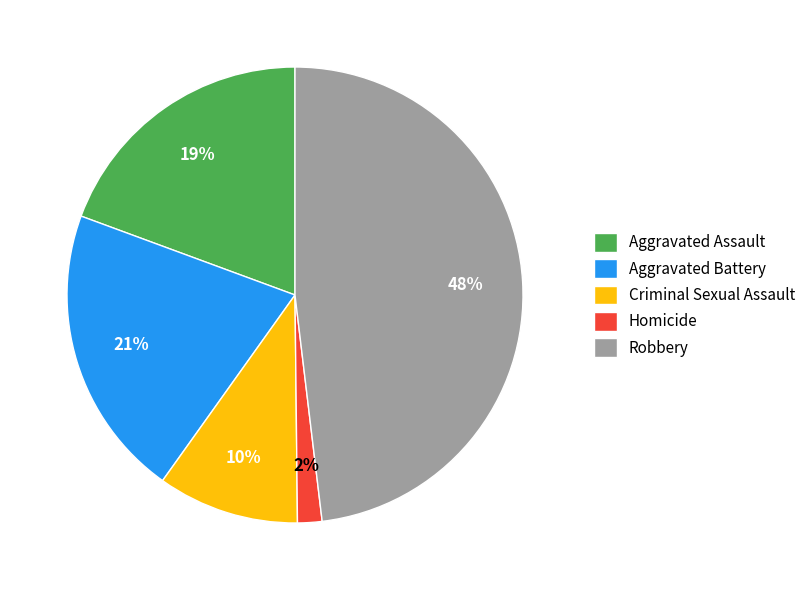

Which slice is the smallest?

Homicide